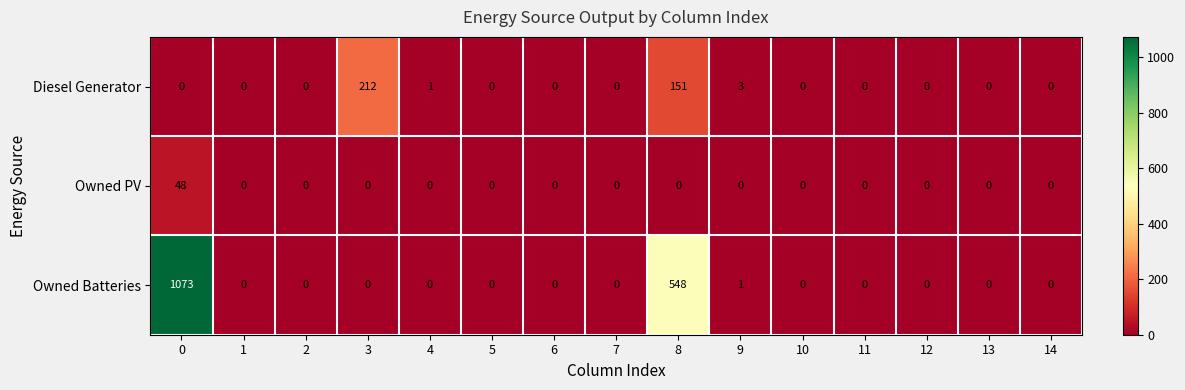

Which series has the largest total across all categories?

Owned Batteries